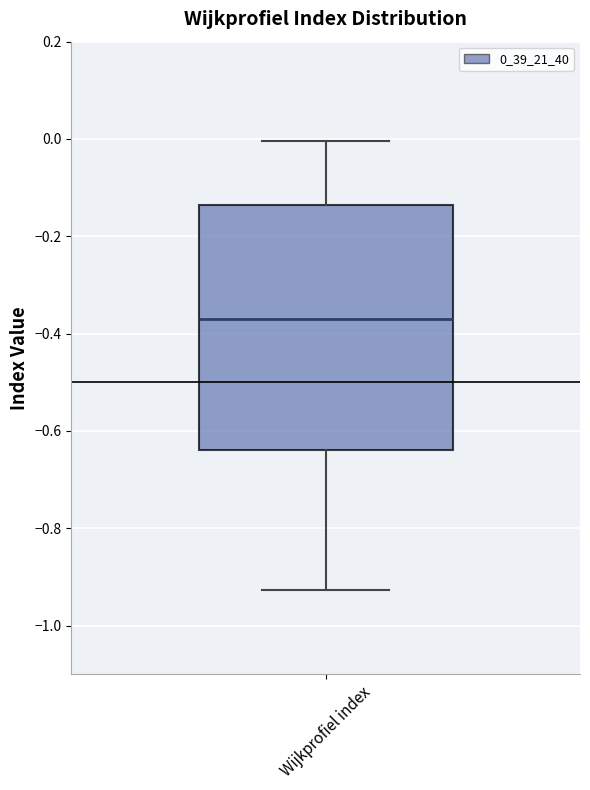

Where is the upper edge of the box for Wijkprofiel index on the y-axis? The values are not printed on the chart, so give them approximately, as read against the axis.

-0.14